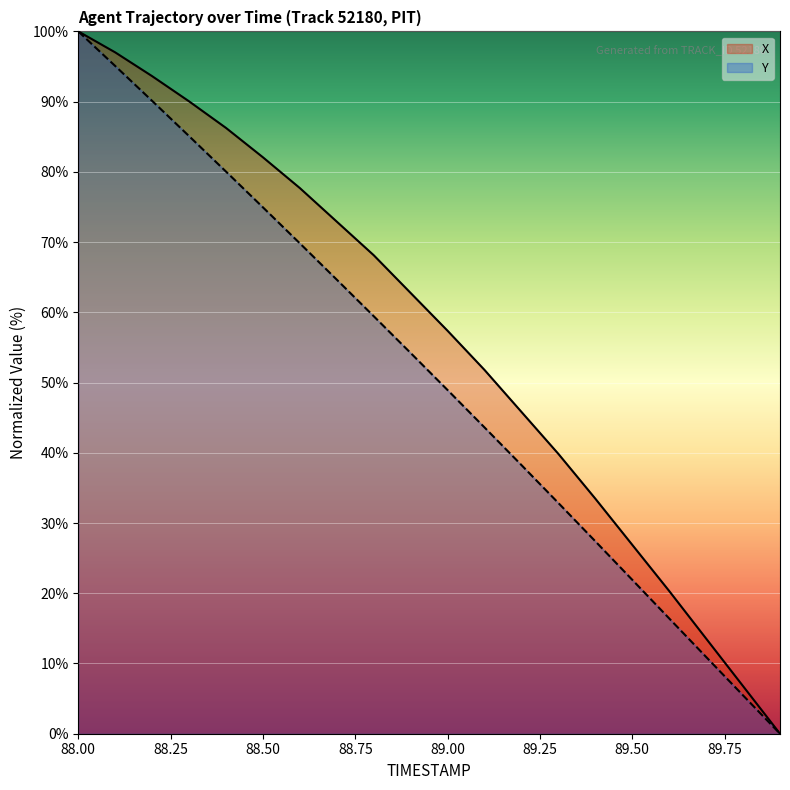

At which label does X first exceed 62?

88.00